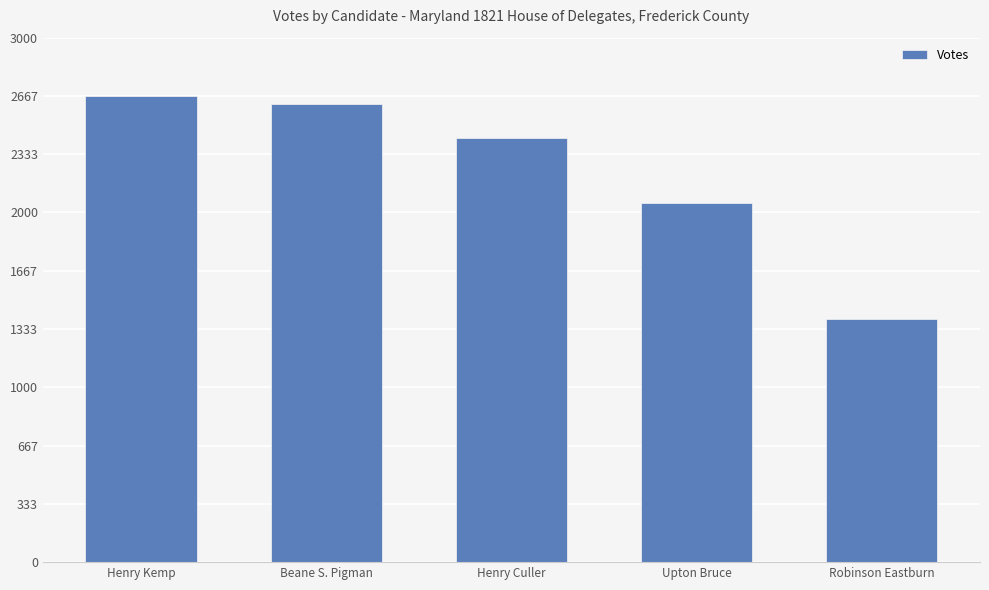

Which category has the lowest value across all series?

Robinson Eastburn